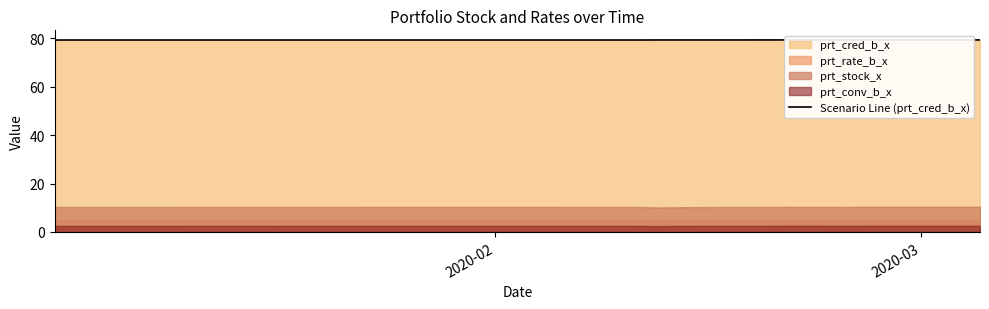

True or false: there are more than 0 points higher than both neighbors.

False